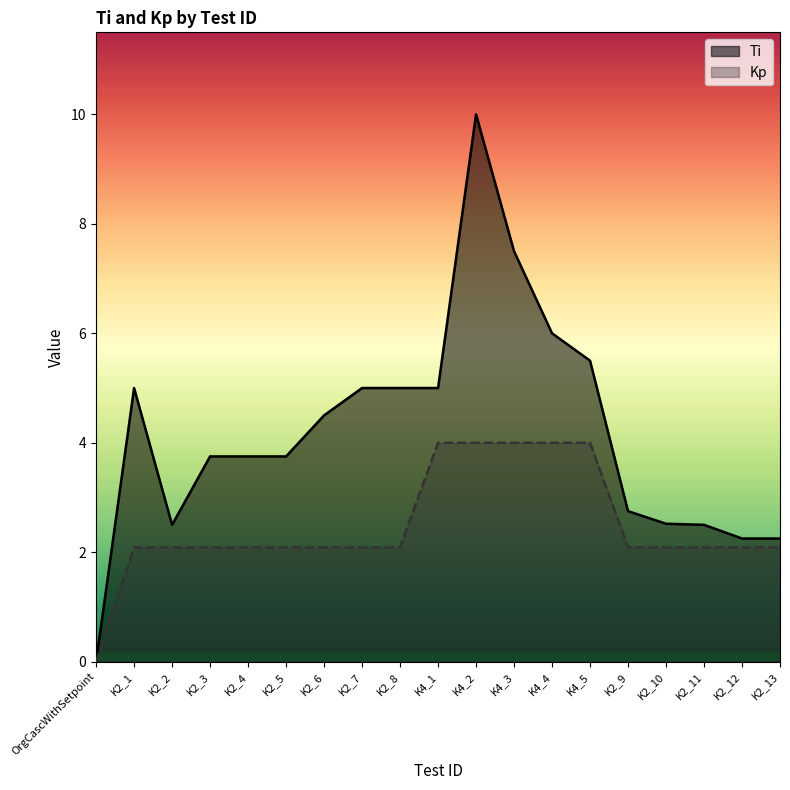

List the labels in order of Kp value, largest first.

K4_1, K4_2, K4_3, K4_4, K4_5, K2_1, K2_2, K2_3, K2_4, K2_5, K2_6, K2_7, K2_8, K2_9, K2_10, K2_11, K2_12, K2_13, OrgCascWithSetpoint